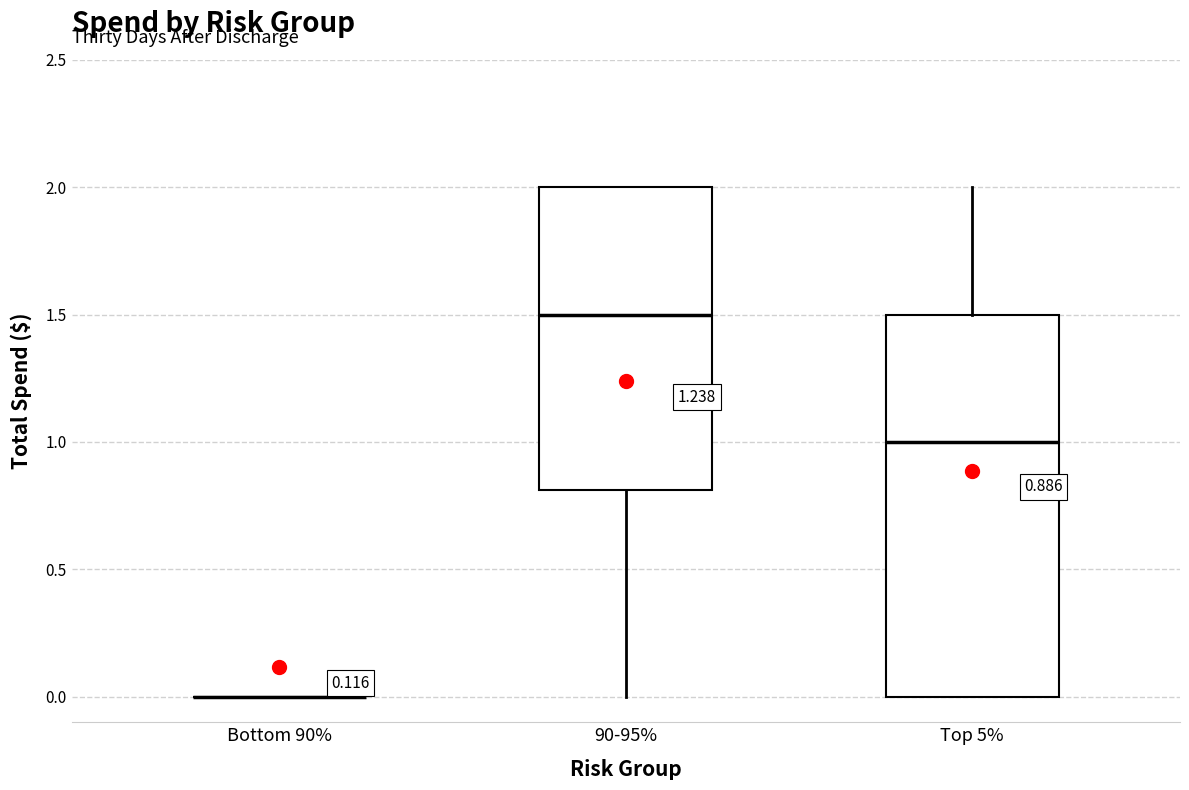

Which box is the tallest, from its lower edge to its upper edge?

Top 5%